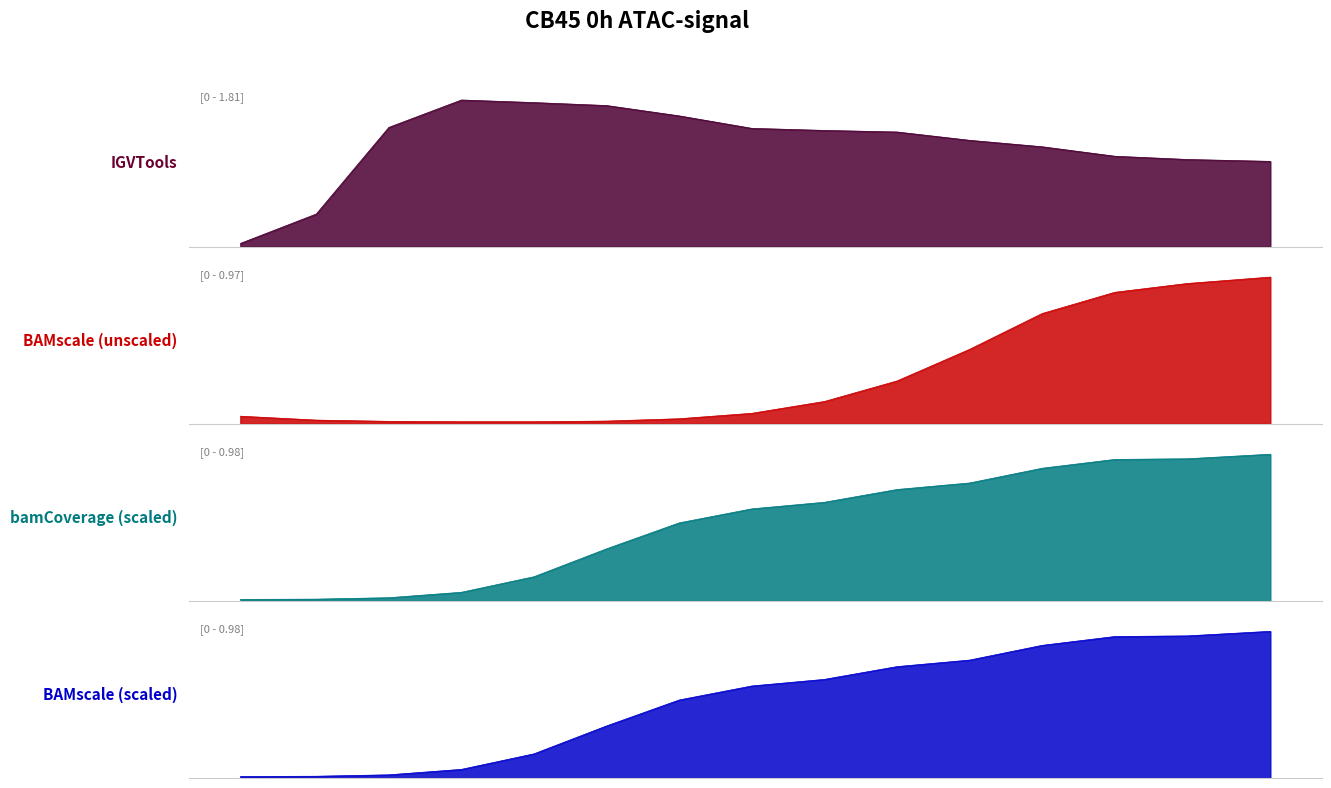

True or false: BAMscale scaled (ground_truth) has more than 1 points higher than both neighbors.

False